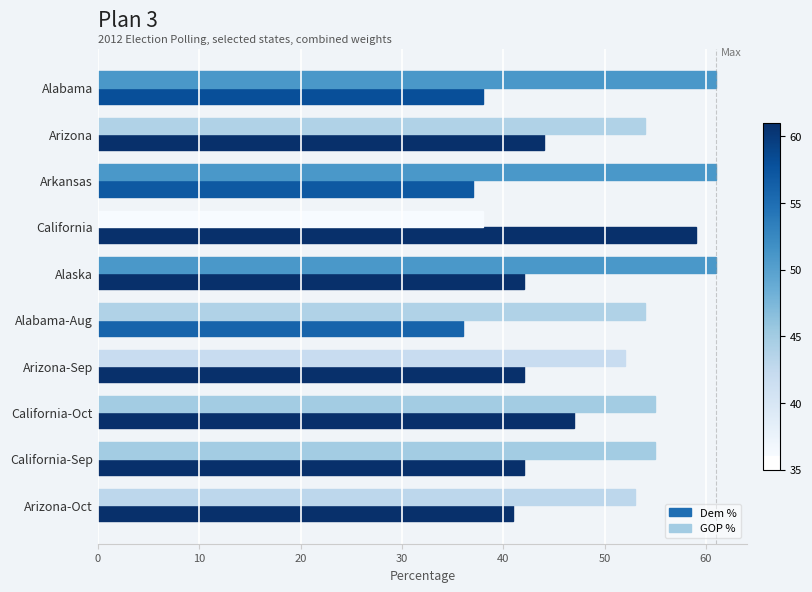

At which label does Dem % reach its peak?

California